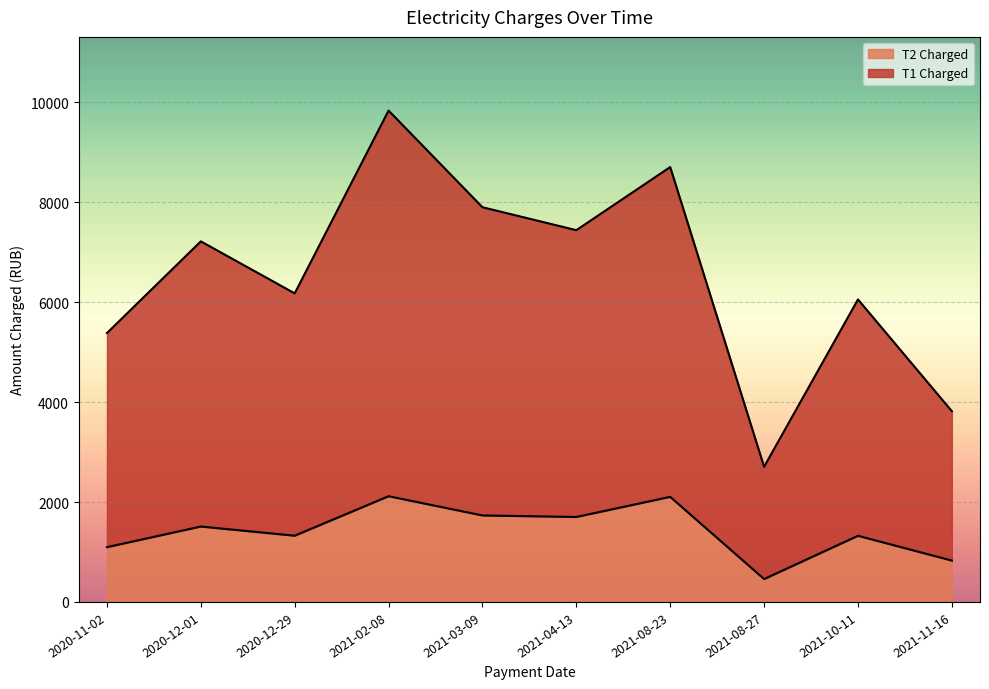

Reading left to right, extract all data points from this chart.

T1 Charged: 5382.6	7218.1	6177.3	9836.2	7901.6	7442.3	8705.6	2705.2	6055.8	3819.0
T2 Charged: 1096.5	1509.6	1326.0	2116.5	1731.5	1700.8	2103.8	458.3	1323.9	828.1